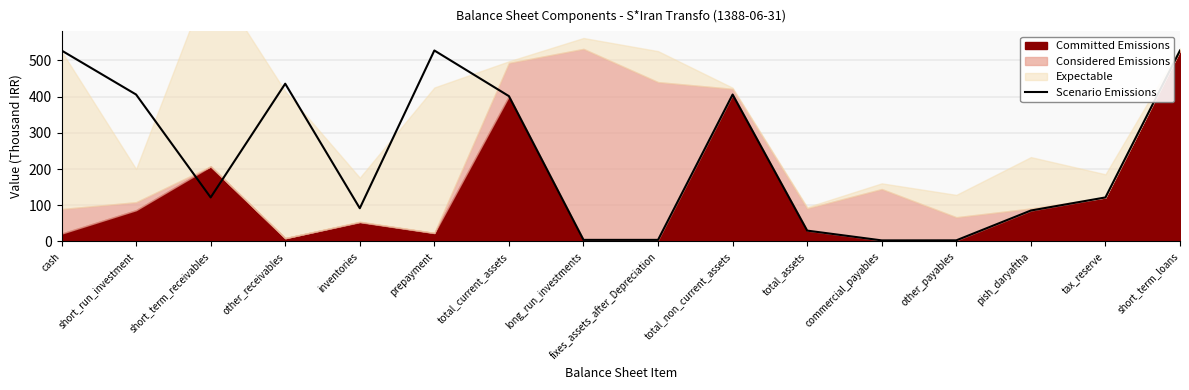

Rank the categories by value from highest to lowest.

cash, prepayment, short_term_loans, other_receivables, short_run_investment, total_non_current_assets, total_current_assets, short_term_receivables, tax_reserve, inventories, pish_daryaftha, total_assets, long_run_investments, fixes_assets_after_Depreciation, other_payables, commercial_payables